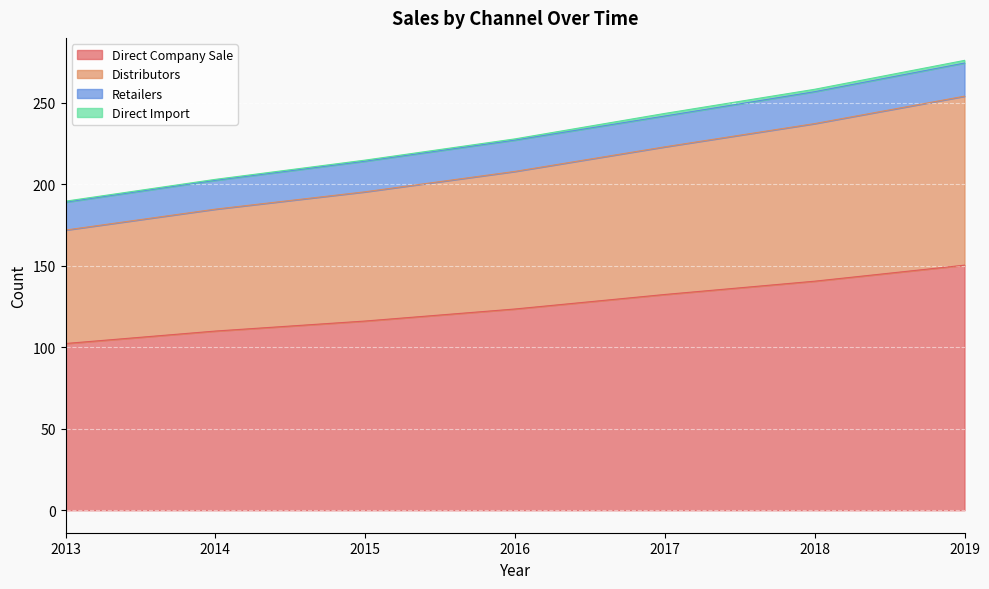

At which label is Direct Company Sale closest to 126?

2016